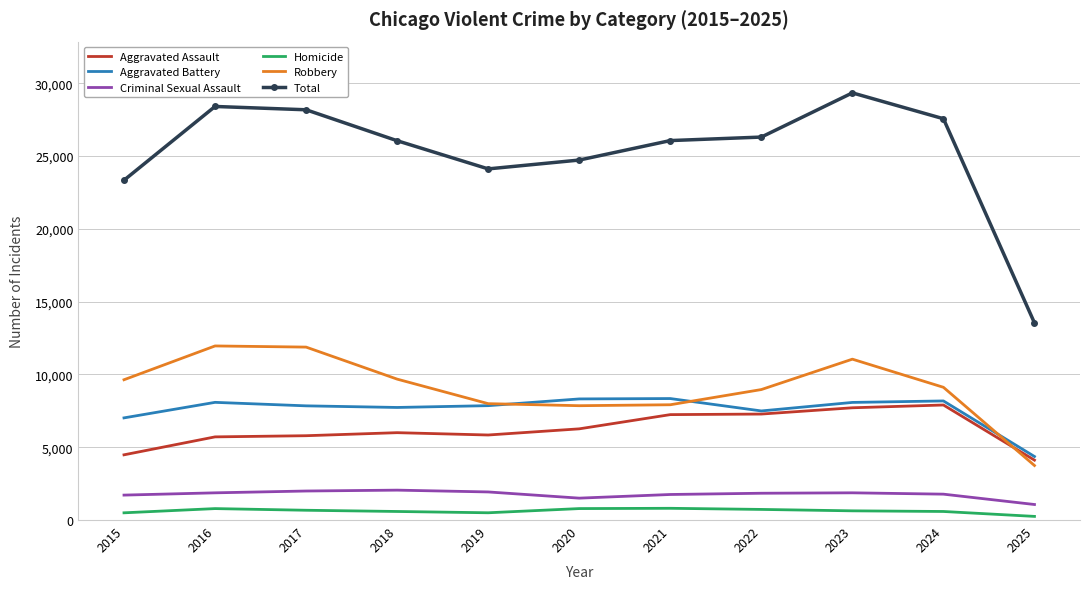

True or false: Criminal Sexual Assault and Aggravated Battery intersect in this chart.

False